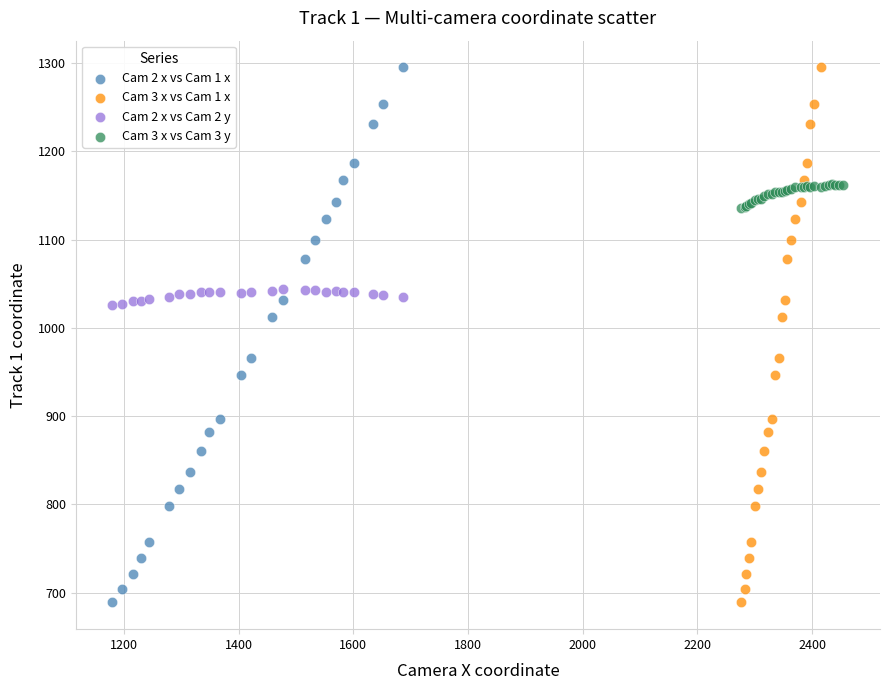

What are all the series names shown in the legend?

Cam 2 x vs Cam 1 x, Cam 3 x vs Cam 1 x, Cam 2 x vs Cam 2 y, Cam 3 x vs Cam 3 y